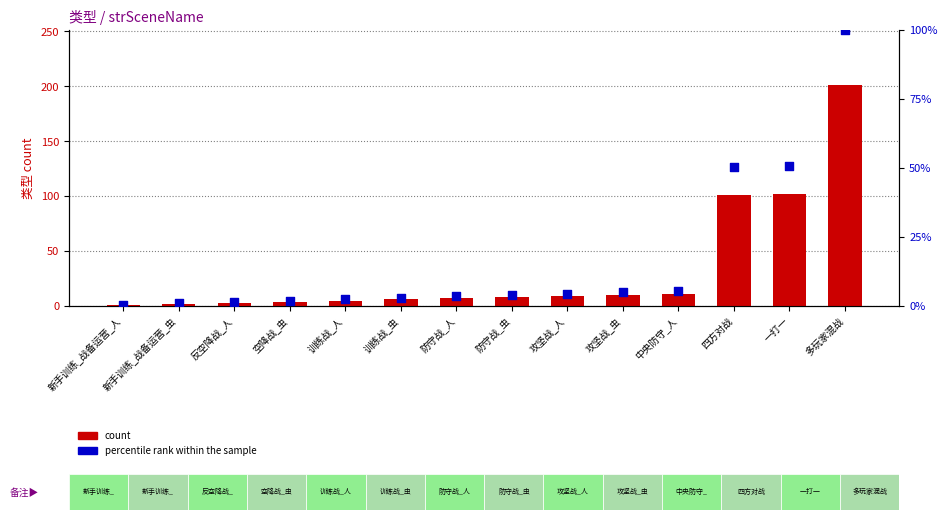

At how many categories does at least one series exceed 0?

14